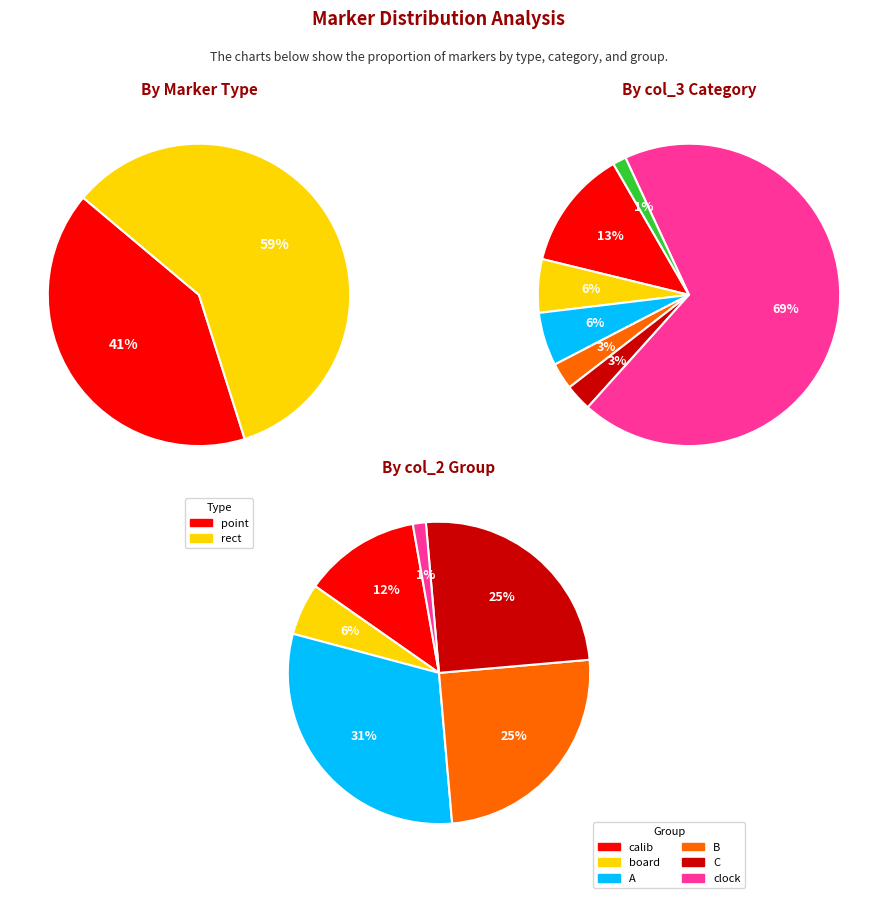

What is the change in value from point to rect?

+18